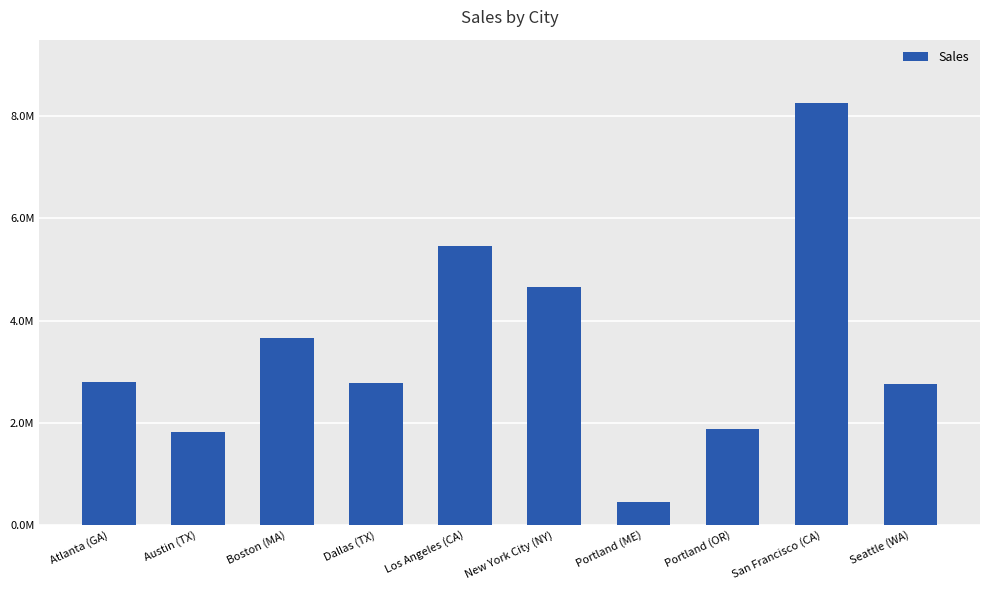

What is the difference between the values at Dallas (TX) and Atlanta (GA)?

27523.2